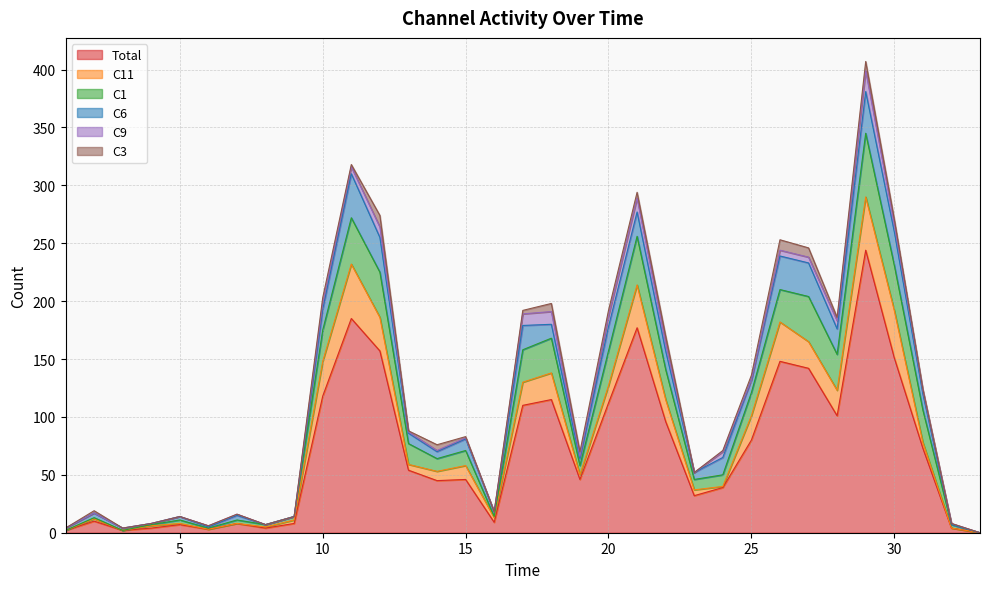

Does the chart have visible grid lines?

Yes